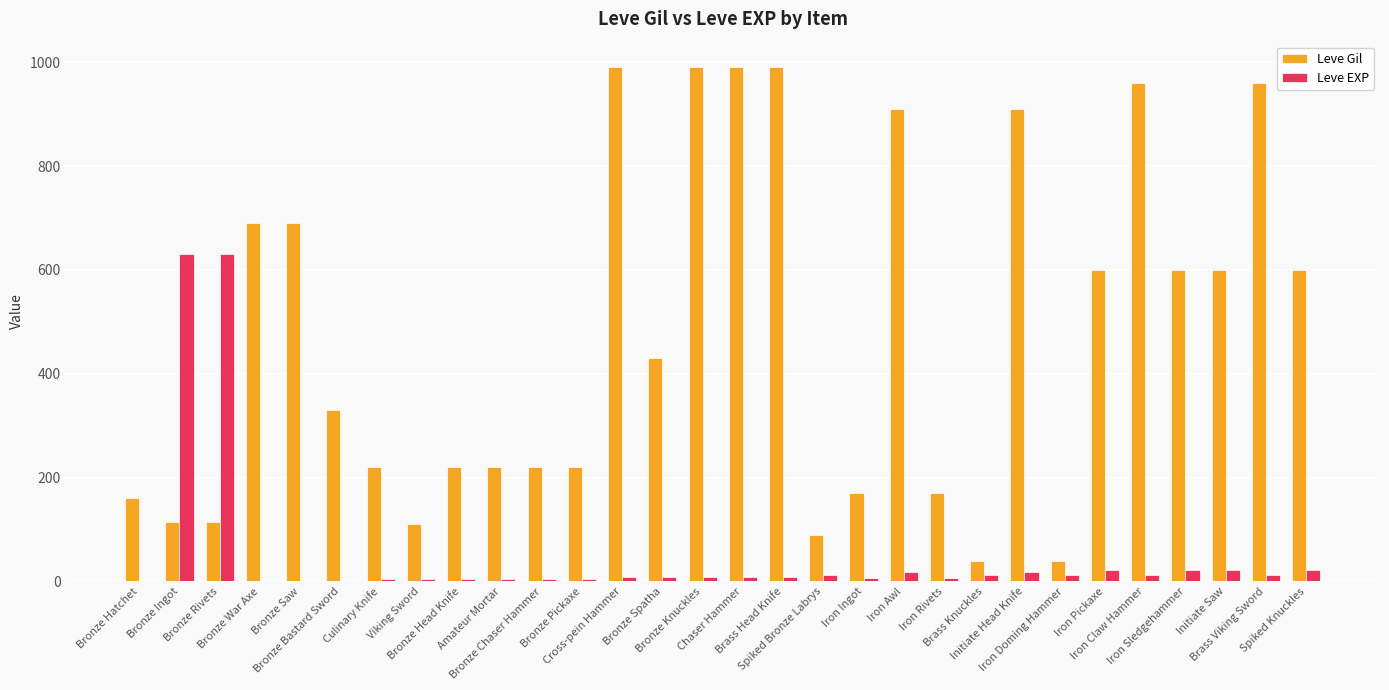

Which series has the widest spread of values?

Leve Gil